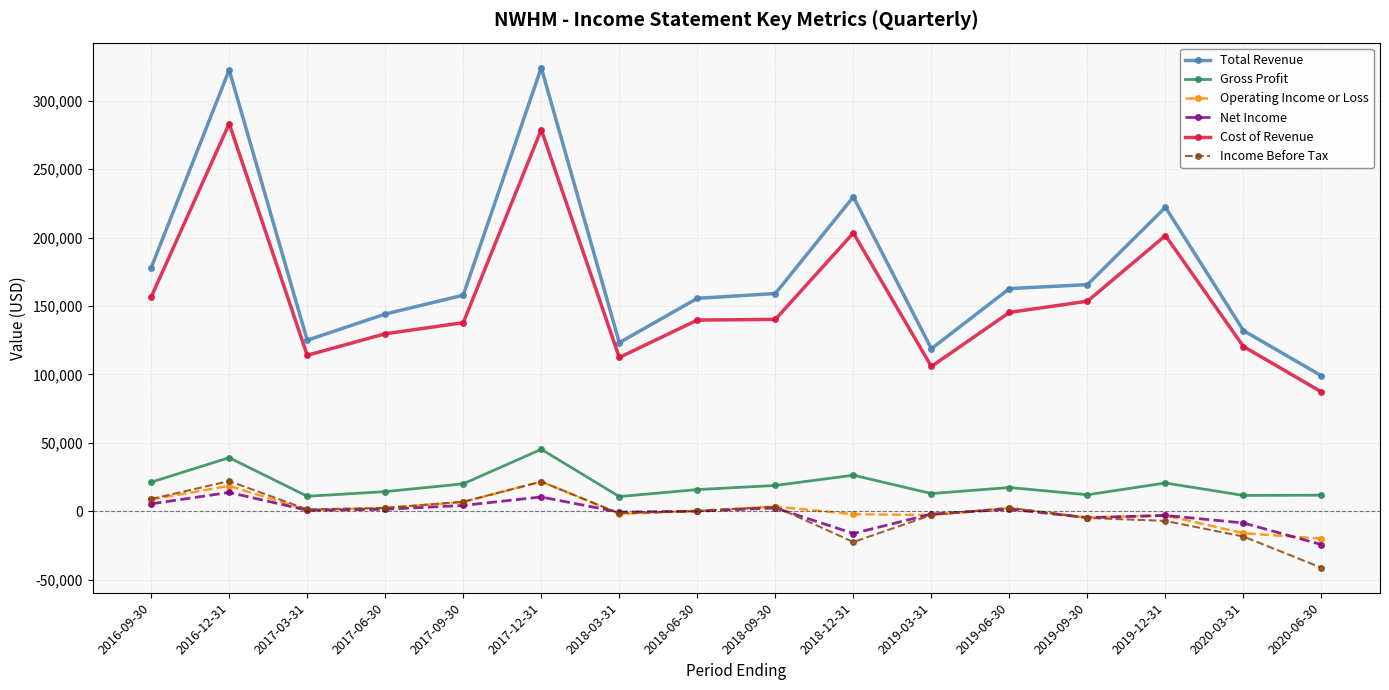

What is the label of the 5th point from the left?

2017-09-30